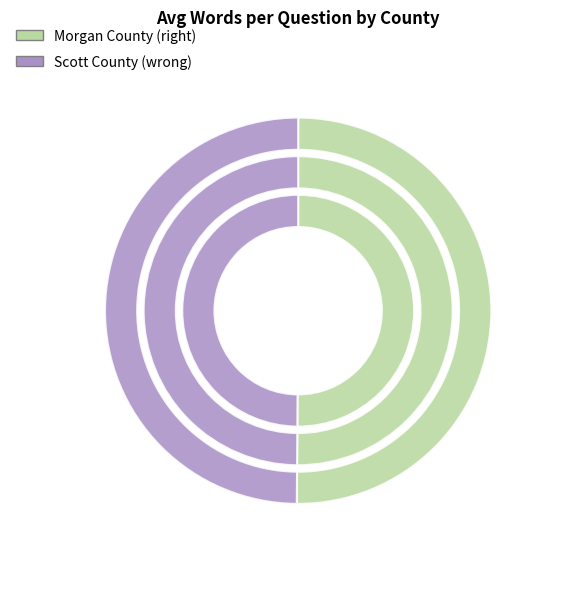

Does any single category account for the majority?

Yes